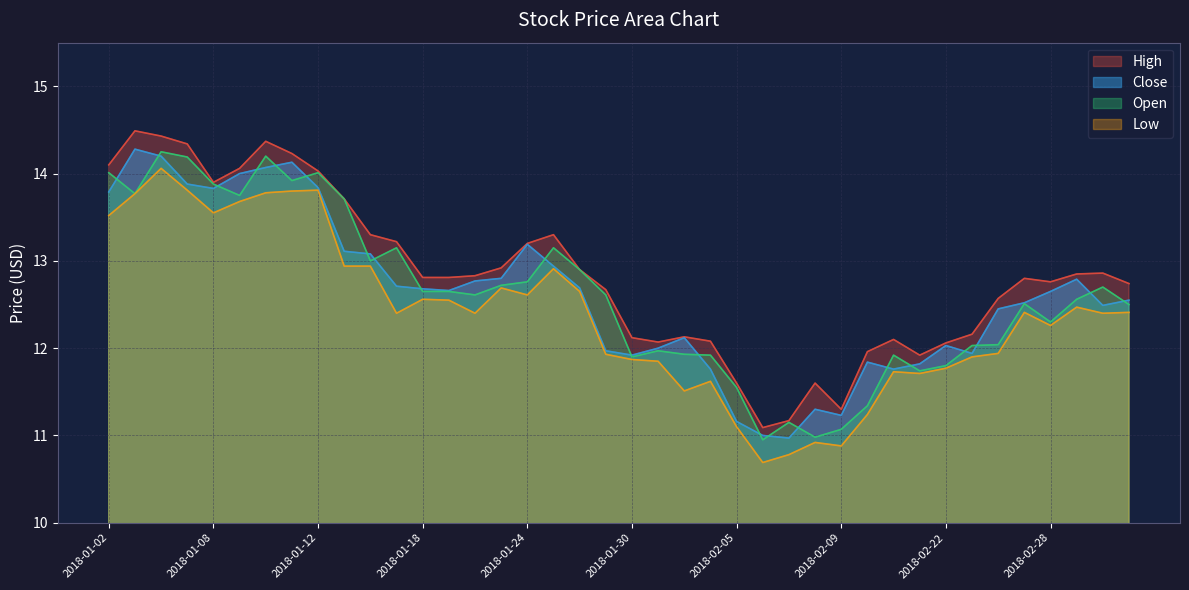

How many data points in high are less than 12?

7